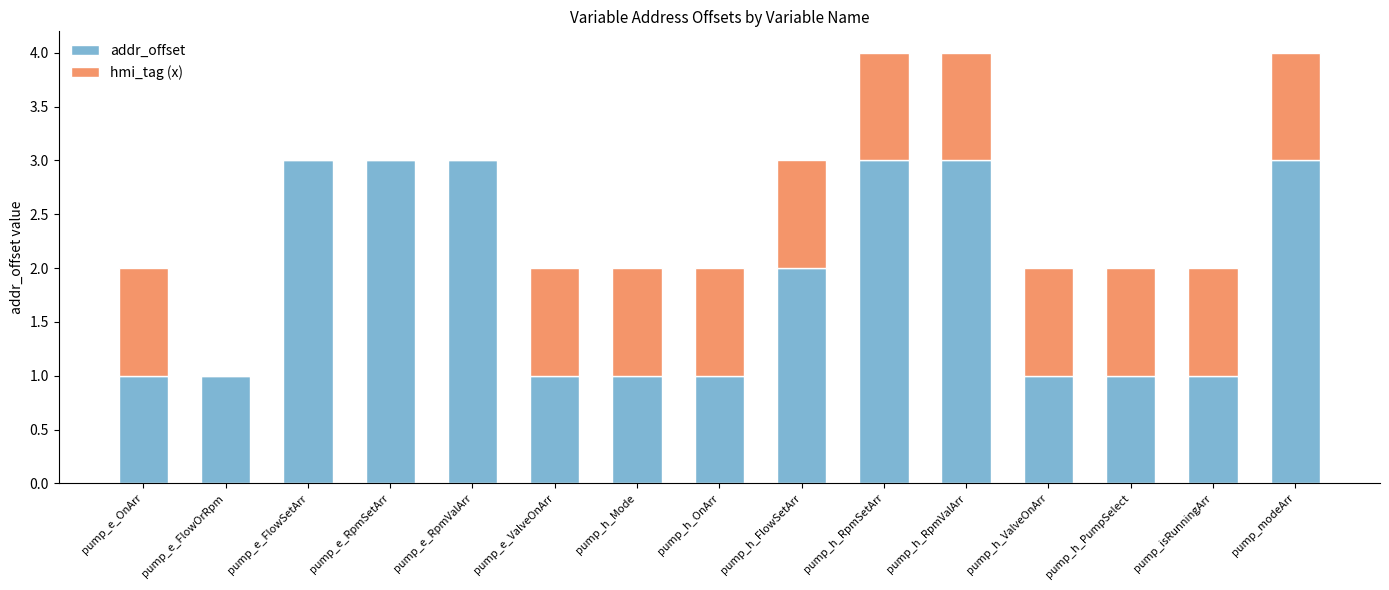

What is the sum of the addr_offset values at pump_e_OnArr and pump_h_RpmValArr?

4